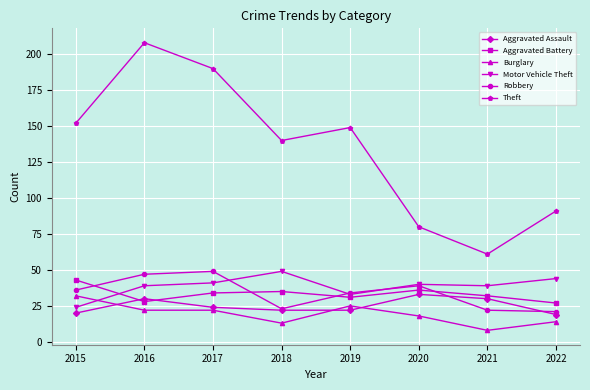

What is the average value of the Aggravated Battery series?

33